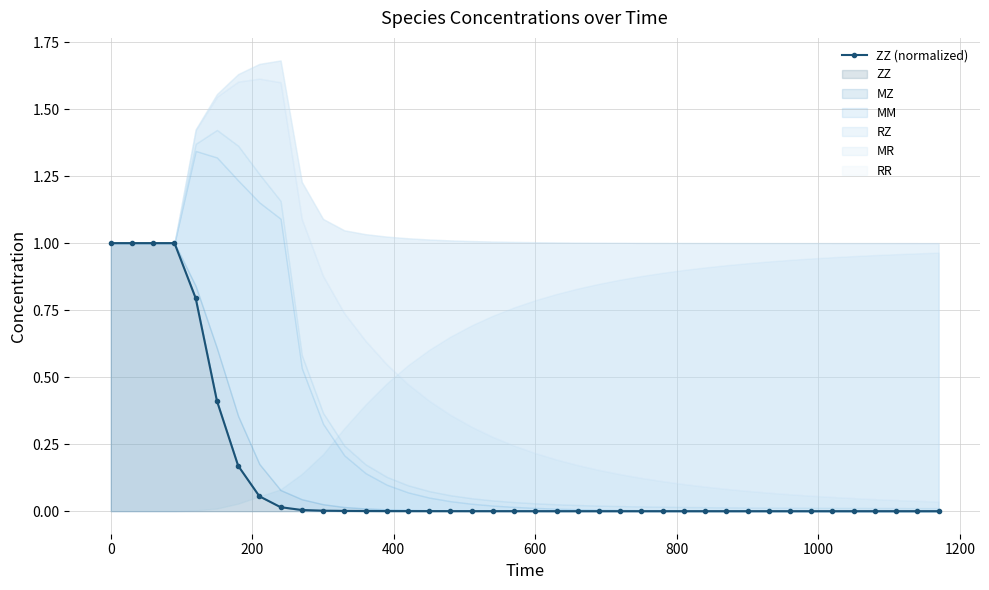

True or false: the data shows 0.0 at 17.

False